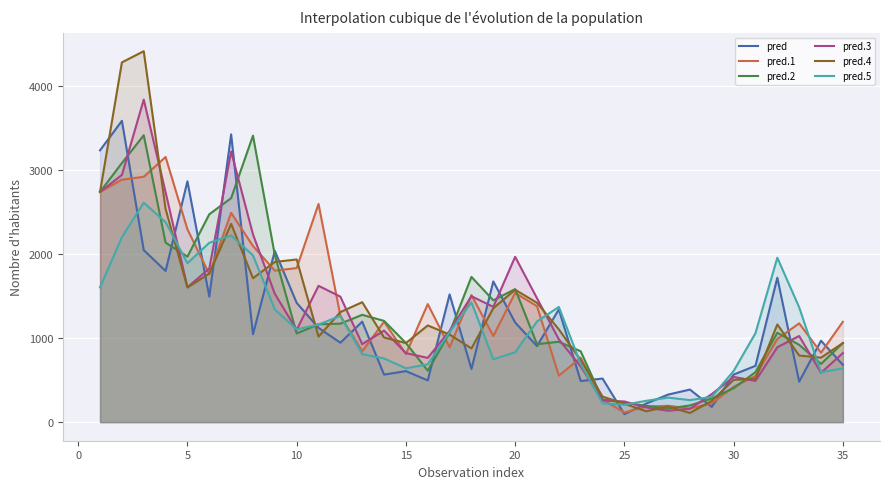

True or false: pred.1 has a value of 115.6 at 25.

True